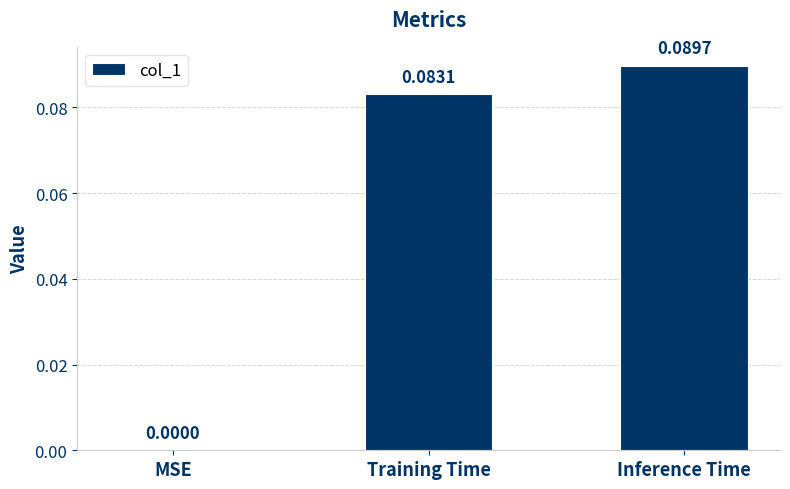

Where is the data nearest to the value 0?

MSE